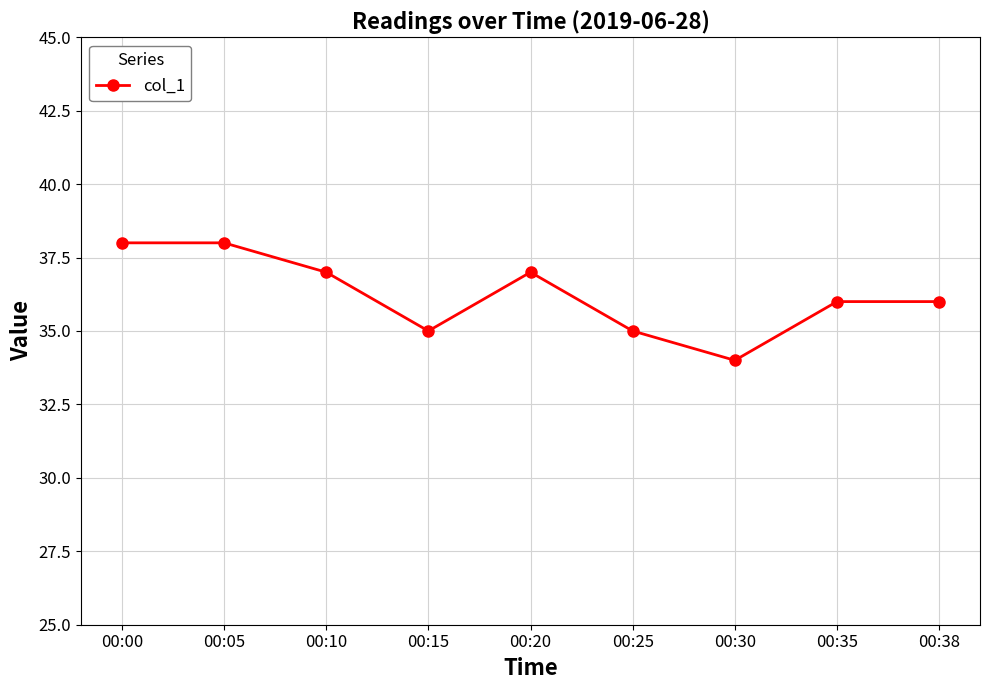

The chart shows a value of 36 at 00:35. True or false?

True